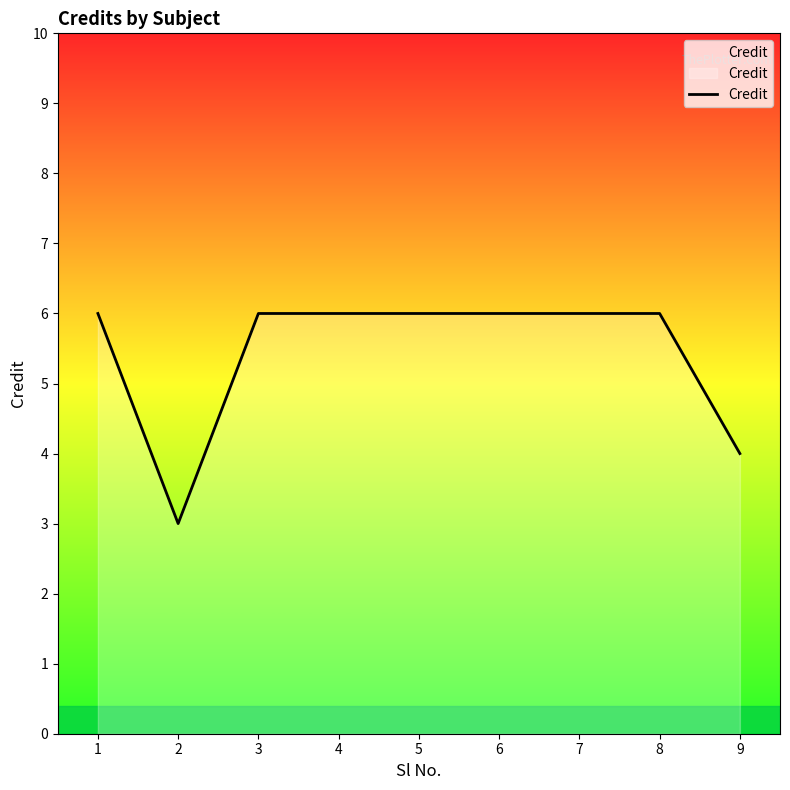

What is the smallest value displayed?

3